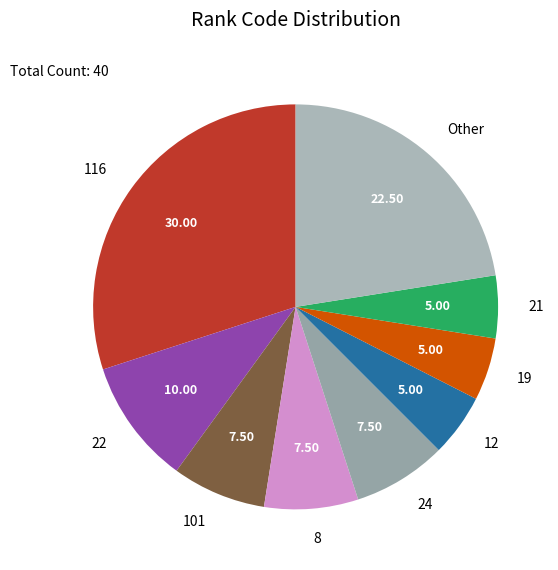

Between Other and 8, which is larger?

Other